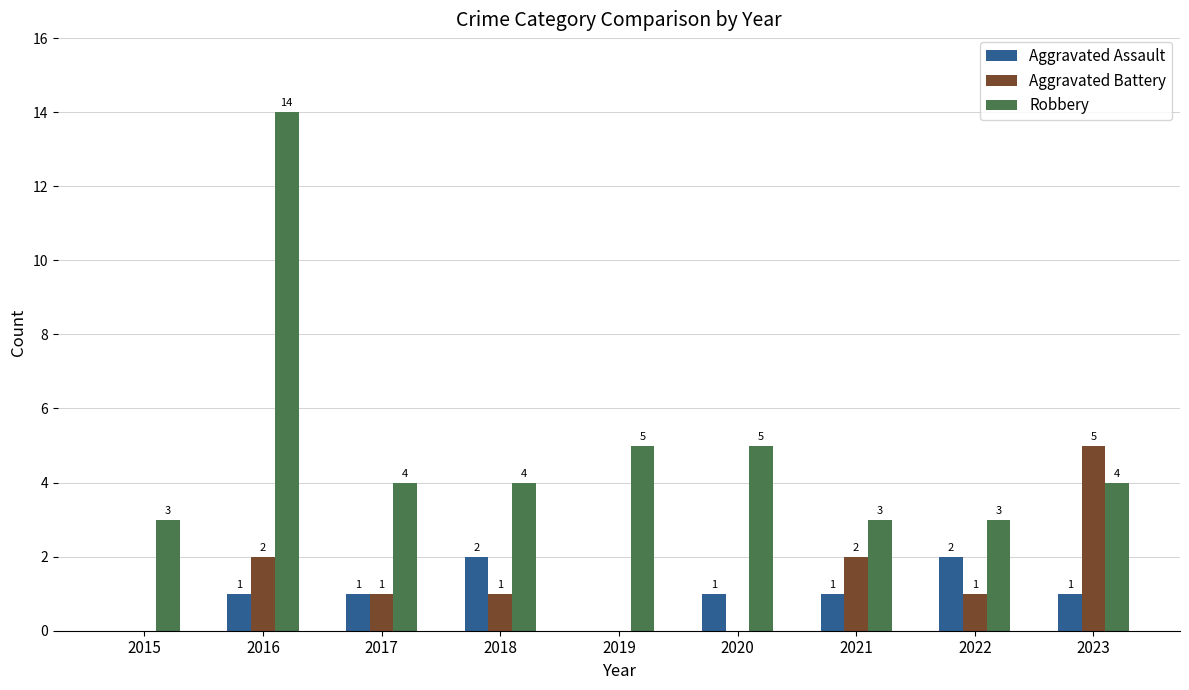

What is the sum of the Robbery values at 2020 and 2021?

8